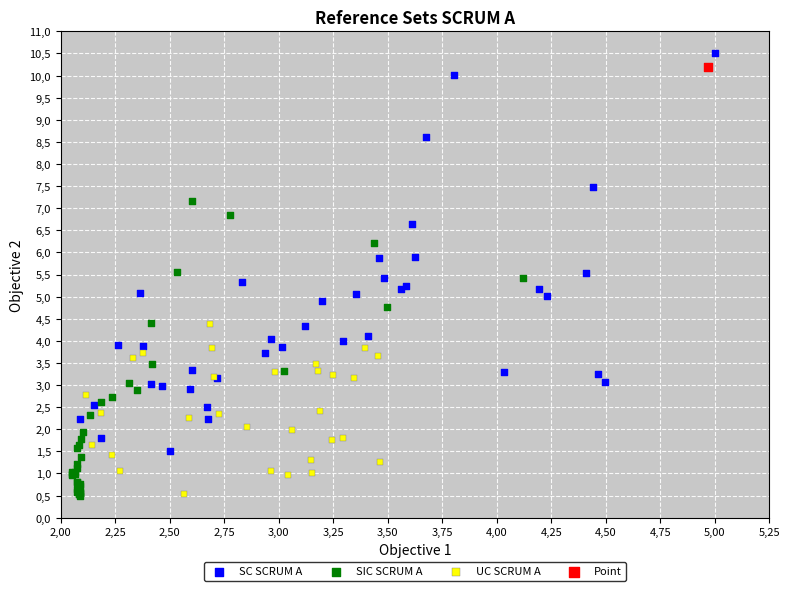

What are all the series names shown in the legend?

SC SCRUM A, SIC SCRUM A, UC SCRUM A, Point